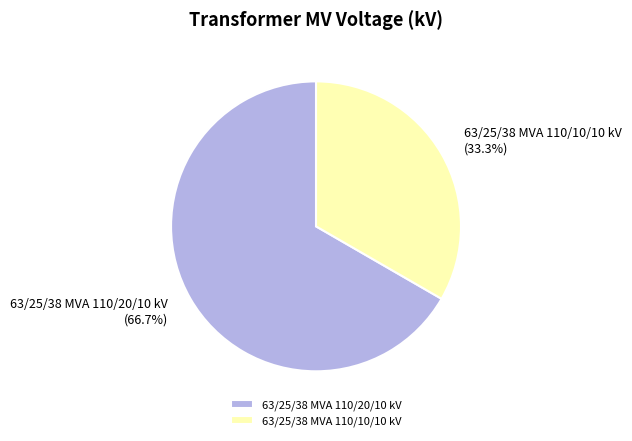

Is it true that 63/25/38 MVA 110/20/10 kV is 60% of the pie?

False